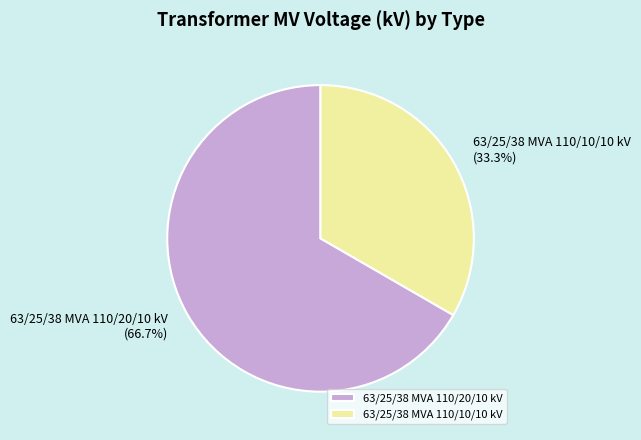

Is 63/25/38 MVA 110/20/10 kV the majority of the pie?

Yes